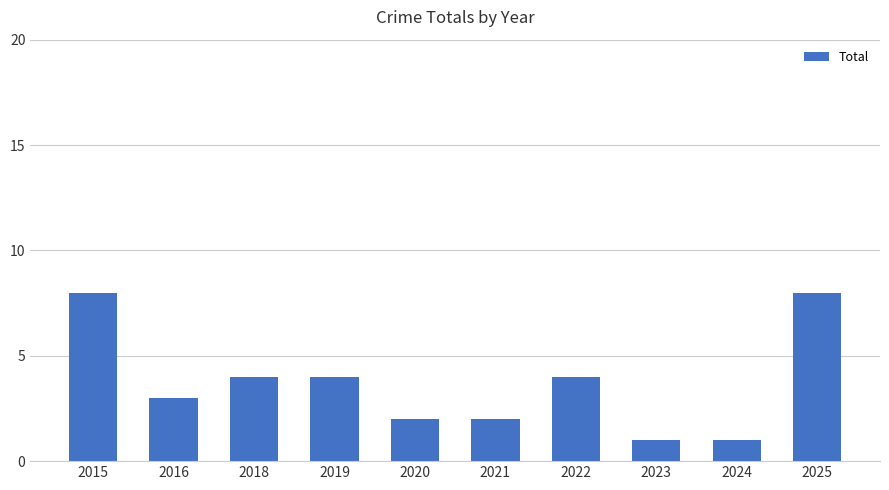

What is the approximate value at 2016?

3